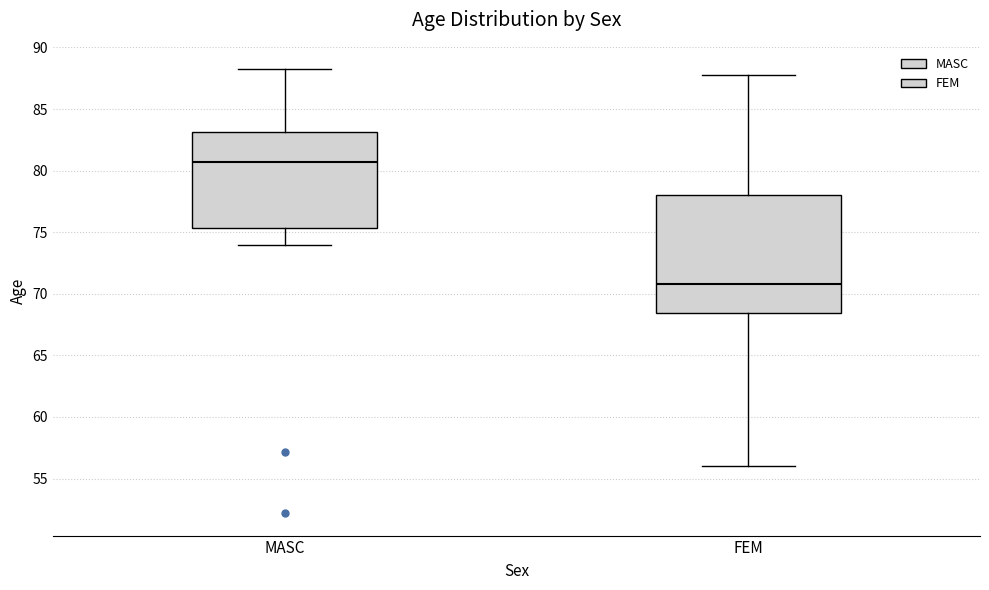

Where is the upper edge of the box for FEM on the y-axis? The values are not printed on the chart, so give them approximately, as read against the axis.

78.0